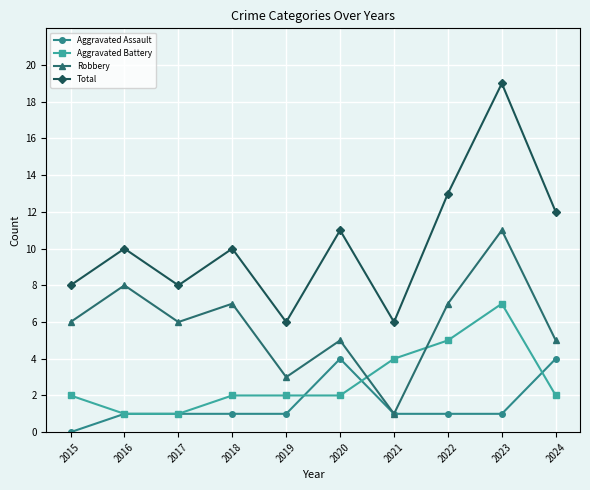

How many intersections are there between Aggravated Battery and Robbery?

2